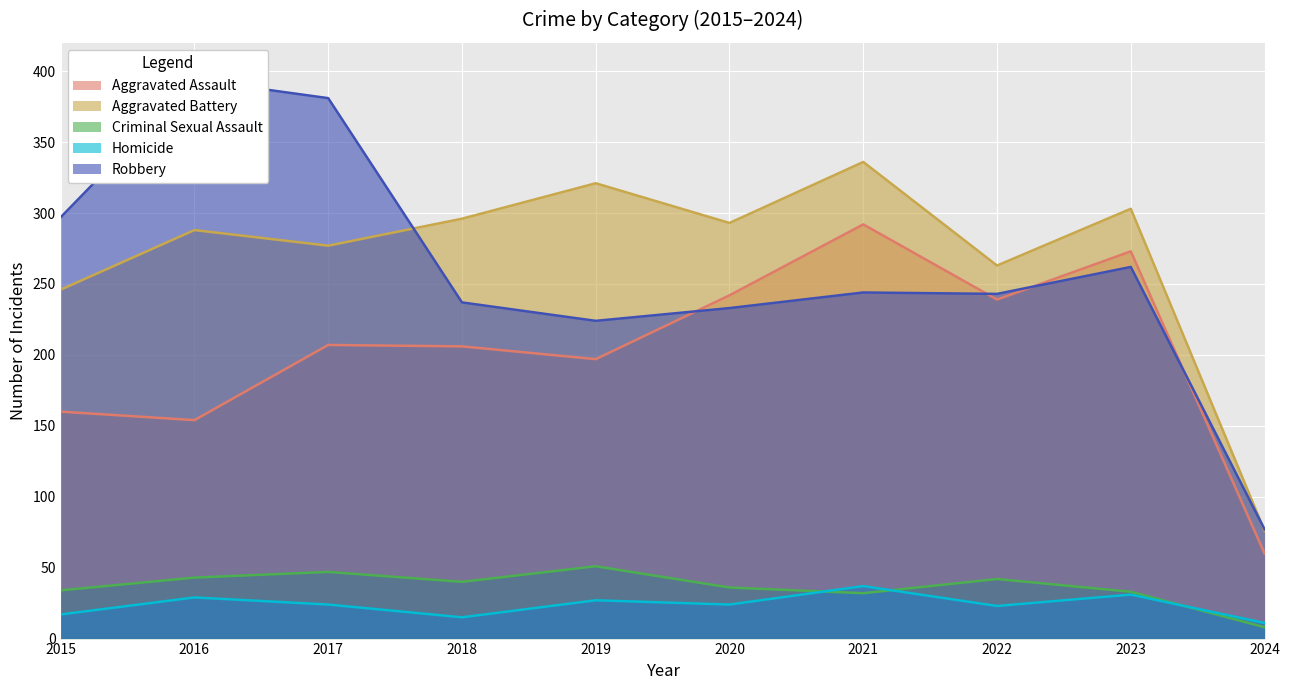

Reading left to right, what are all the values shown in this chart?

Aggravated Assault: 160	154	207	206	197	242	292	239	273	60
Aggravated Battery: 246	288	277	296	321	293	336	263	303	76
Criminal Sexual Assault: 34	43	47	40	51	36	32	42	33	8
Homicide: 17	29	24	15	27	24	37	23	31	11
Robbery: 297	394	381	237	224	233	244	243	262	77